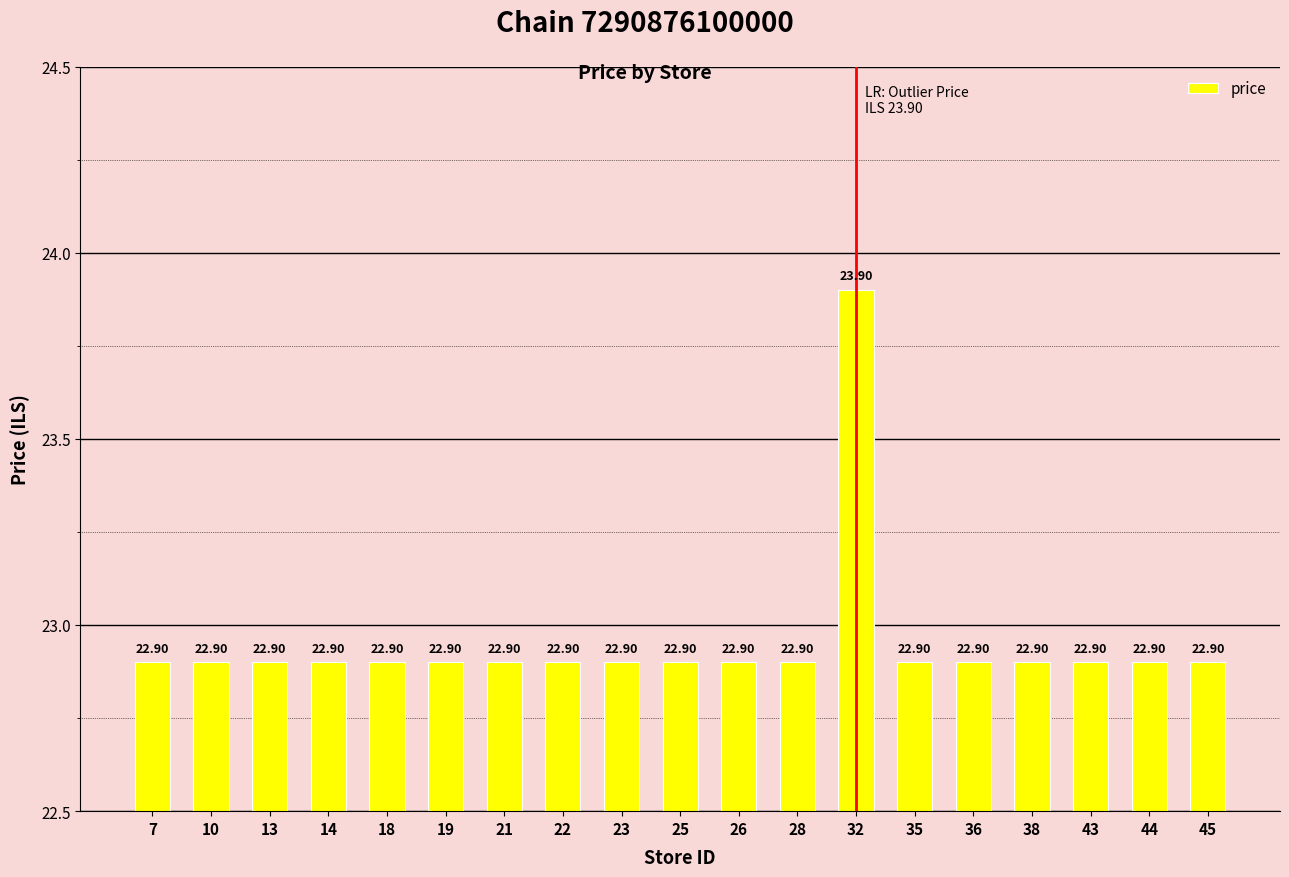

What is the value of the 17th bar from the left?

22.9